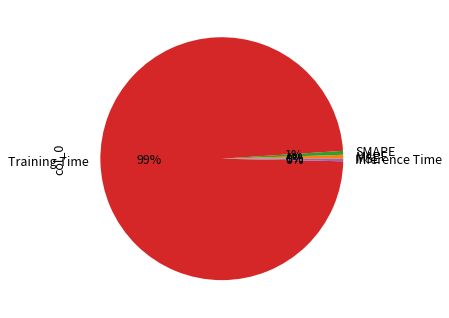

Which slice is the largest?

Training Time